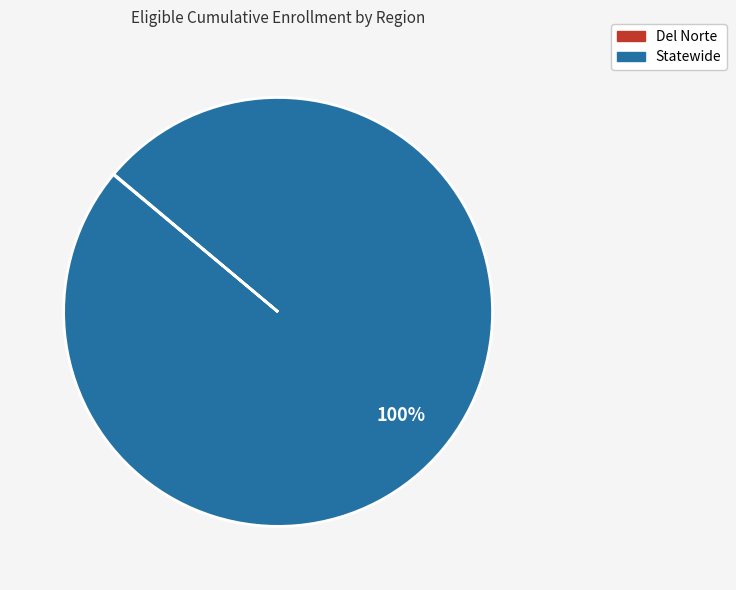

Which category has the biggest portion of the pie?

Statewide